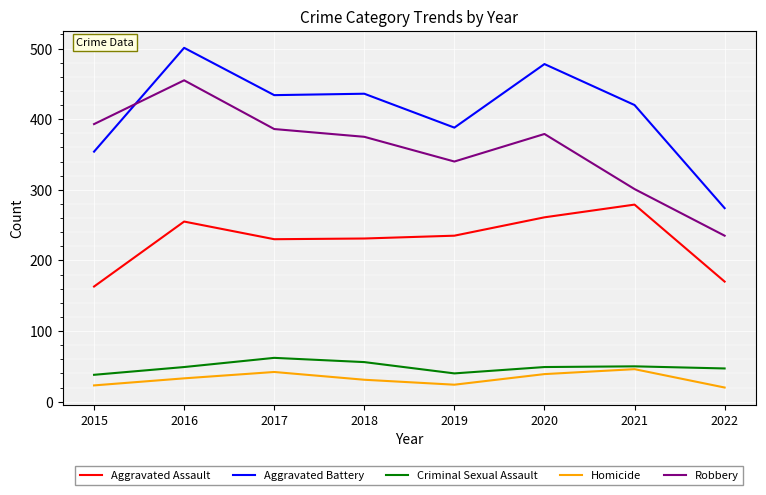

How many interior local peaks does the Robbery series have?

2